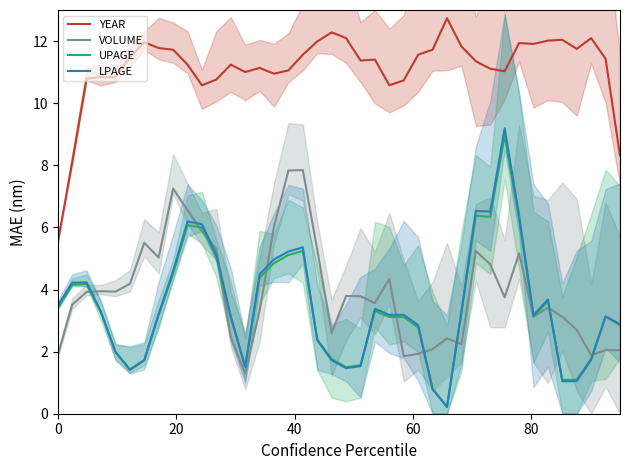

What is the minimum value shown in the chart?

0.2